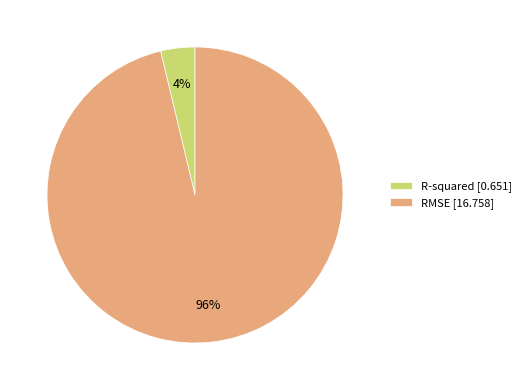

To the nearest percent, what percentage of the pie is RMSE?

96%